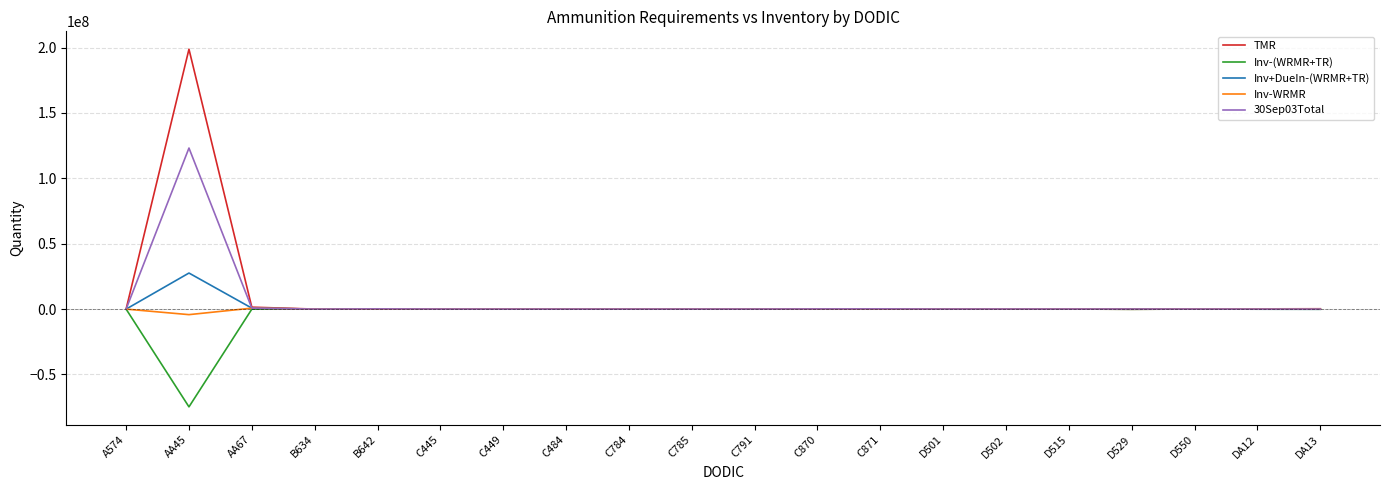

True or false: Inv-(WRMR+TR) has more than 1 interior local peaks.

True